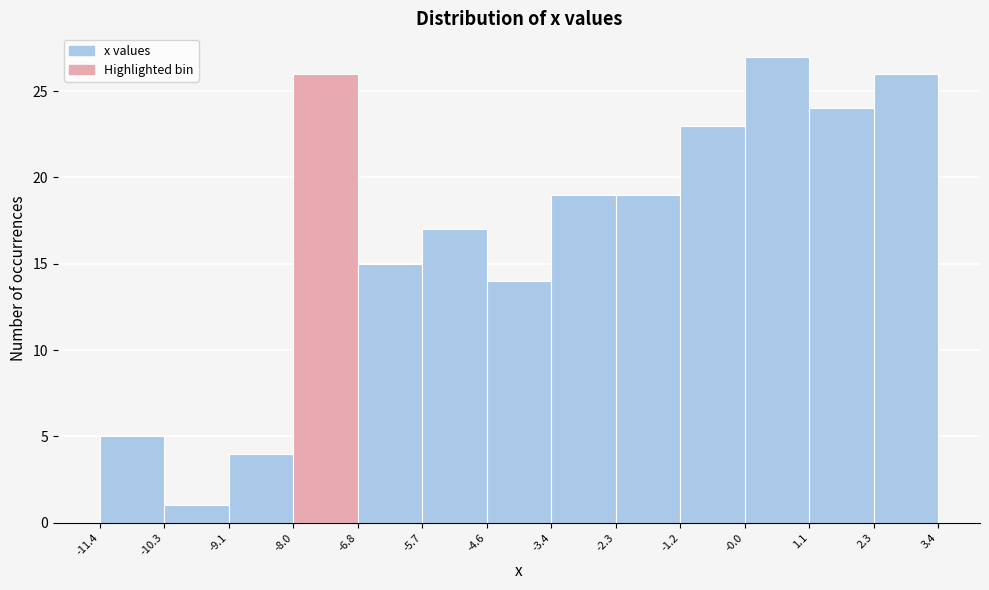

Which range on the x-axis has the tallest bar?

-0.0 to 1.1